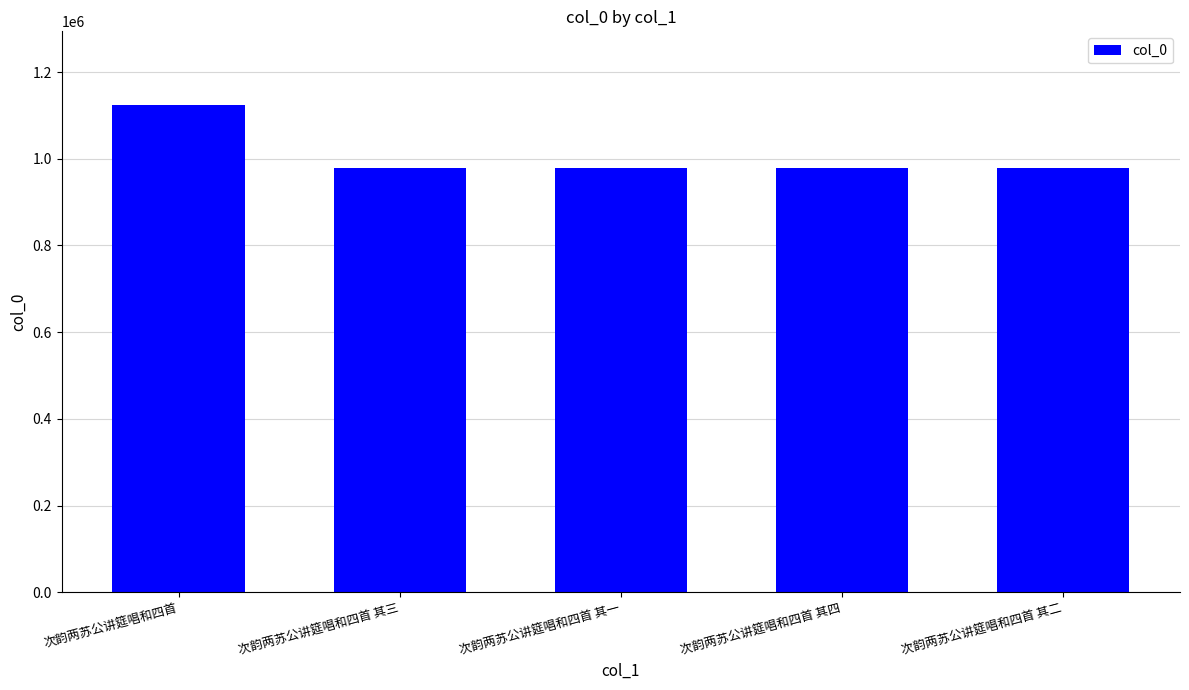

Are the bars grouped side by side (vs. stacked)?

No